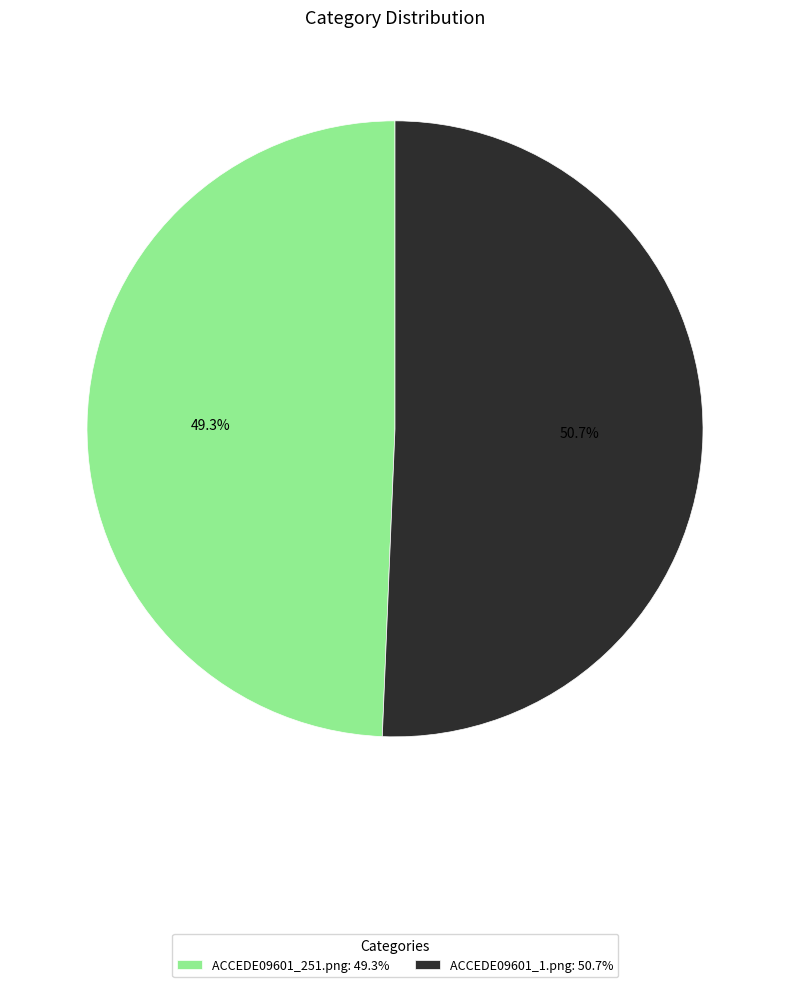

Does any single category account for the majority?

Yes